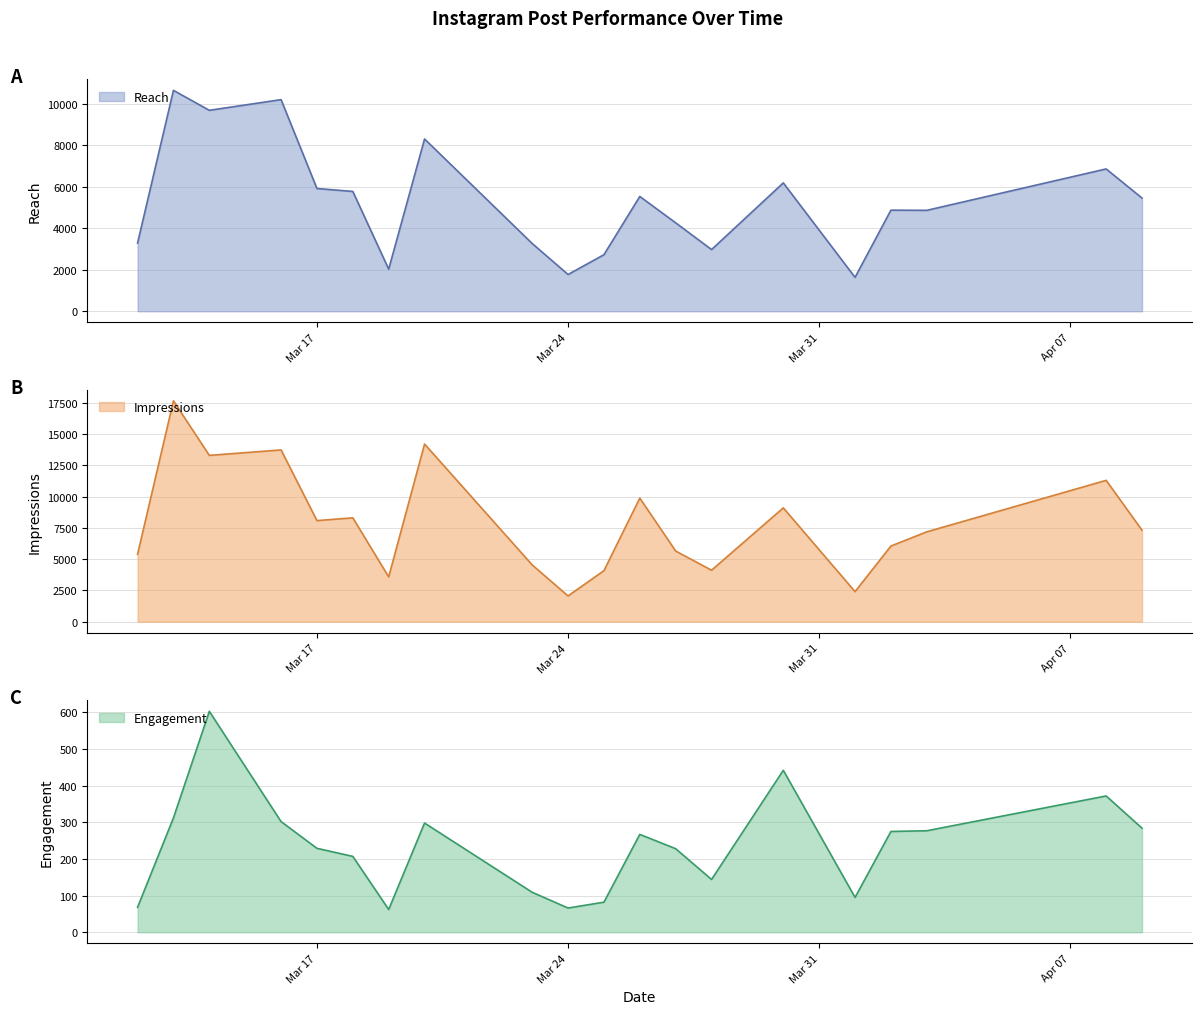

How many distinct data groups are displayed?

3